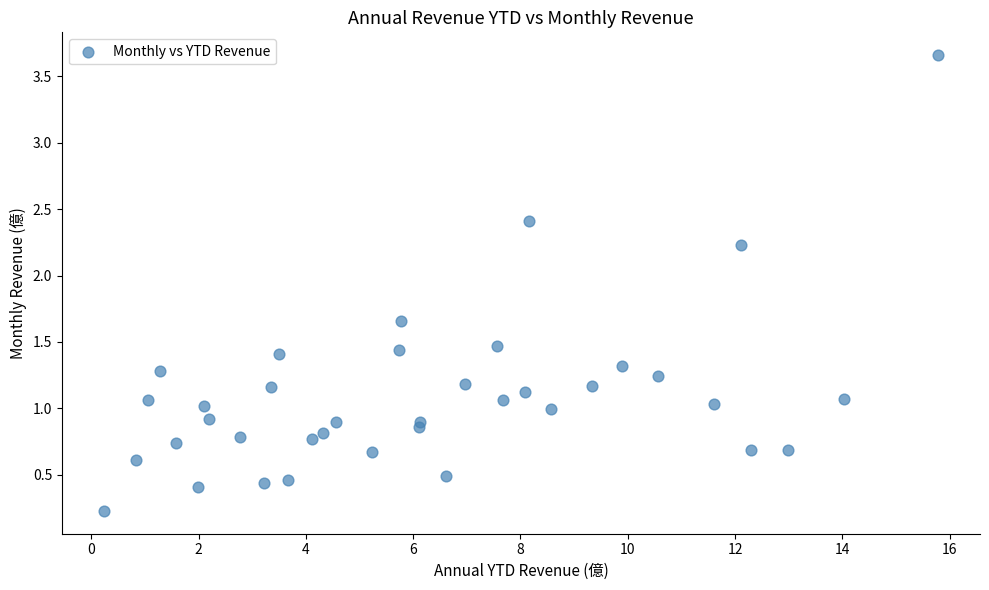

What is the range of X values (max minus min)?

15.6